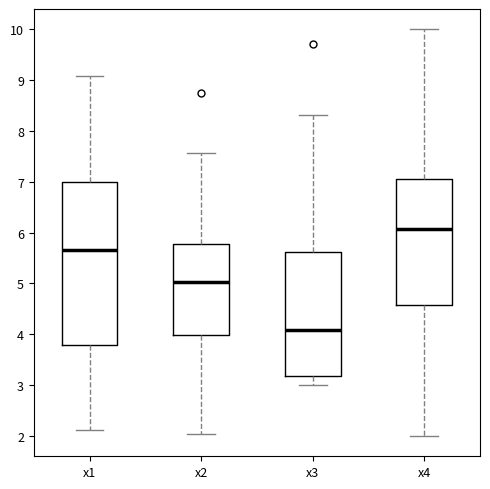

Which box's median line is the highest?

x4